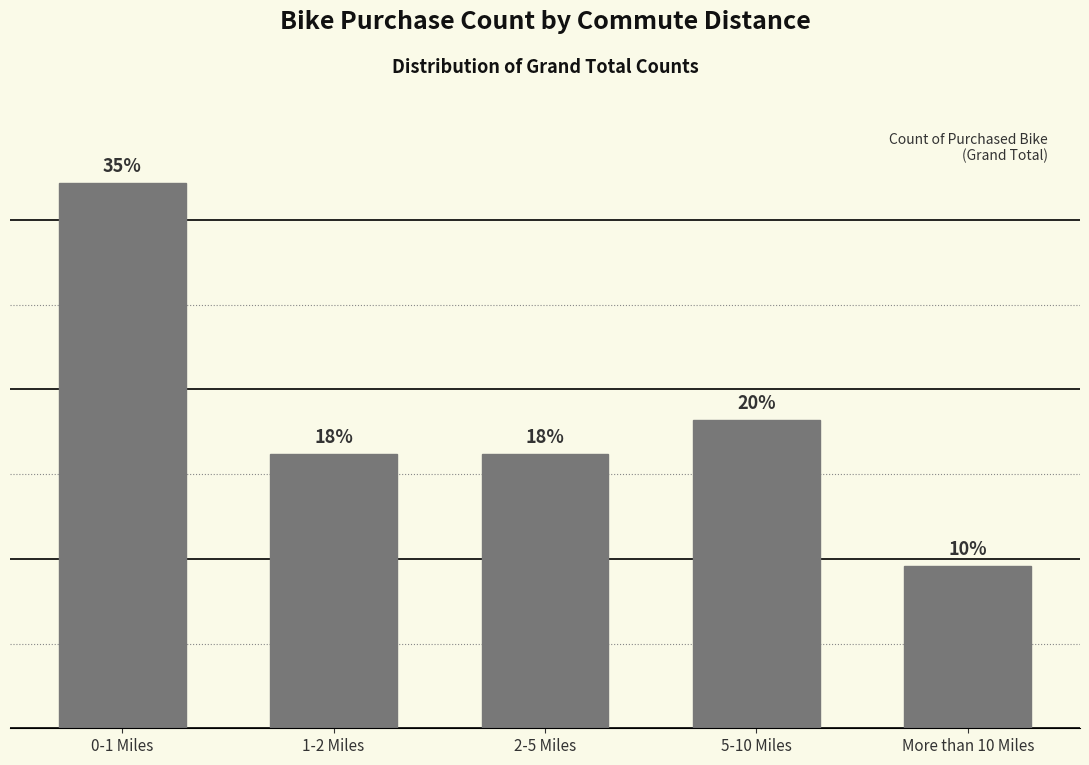

Are the bars horizontal?

No